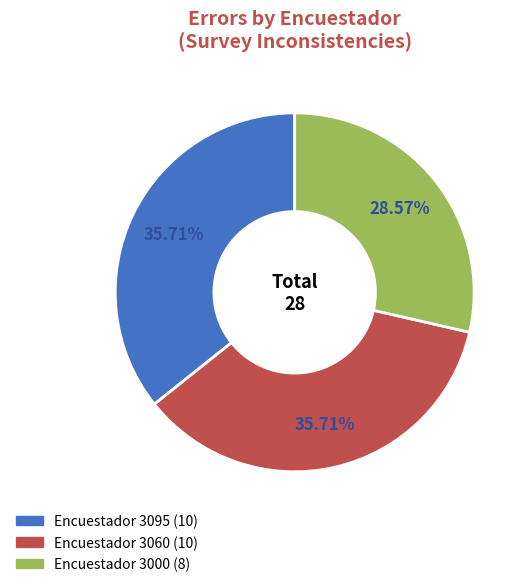

Is there a majority slice in this chart?

No